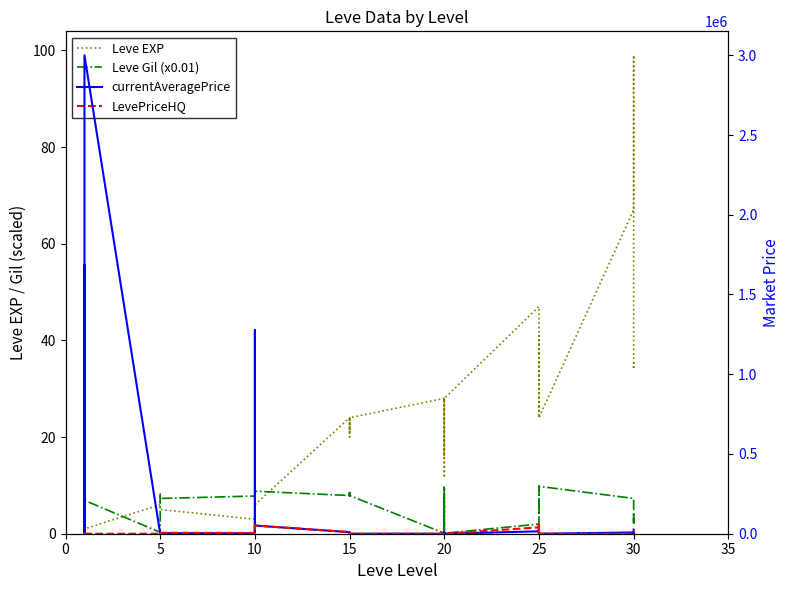

Which series has the largest total across all categories?

currentAveragePrice